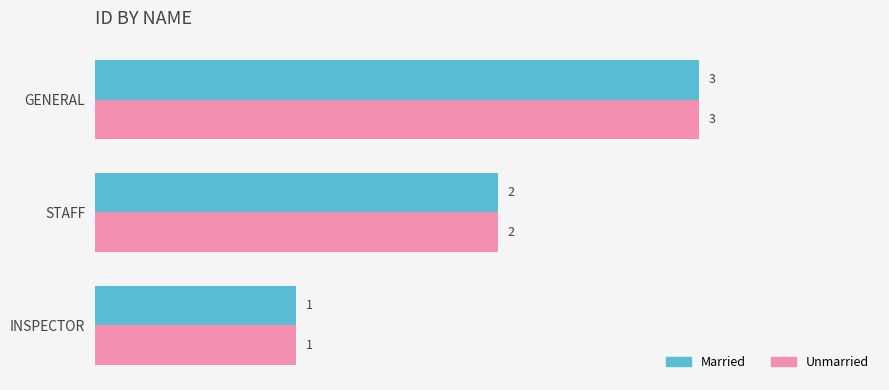

What is the maximum value for Married?

3